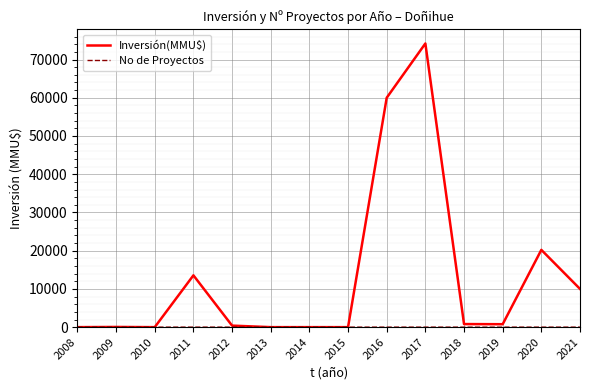

At which label is Inversión(MMU$) closest to 37100?

2020